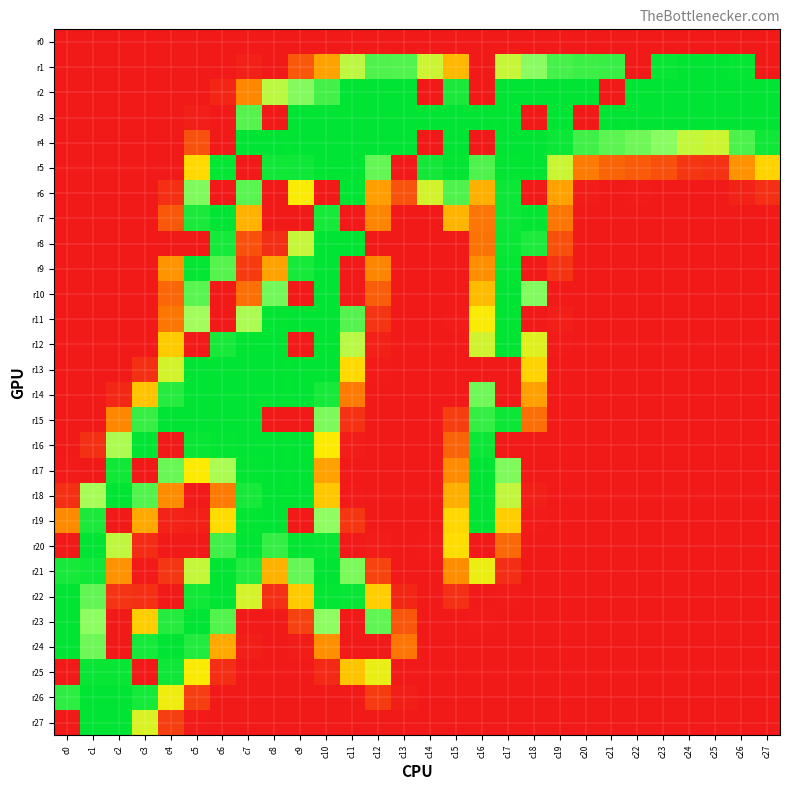

Reading right to left, what are all the values shown in this chart?

r0: c27=0	c26=0	c25=0	c24=0	c23=0	c22=0	c21=0	c20=0	c19=0	c18=0	c17=0	c16=0	c15=0	c14=0	c13=0	c12=0	c11=0	c10=0	c9=0	c8=0	c7=0	c6=0	c5=0	c4=0	c3=0	c2=0	c1=0	c0=0
r1: c27=0	c26=253	c25=255	c24=255	c23=252	c22=0	c21=232	c20=230	c19=226	c18=197	c17=162	c16=0	c15=93	c14=159	c13=221	c12=222	c11=168	c10=79	c9=35	c8=0	c7=4	c6=0	c5=0	c4=0	c3=0	c2=0	c1=0	c0=0
r2: c27=255	c26=255	c25=255	c24=255	c23=255	c22=255	c21=0	c20=255	c19=255	c18=255	c17=255	c16=0	c15=244	c14=0	c13=255	c12=255	c11=255	c10=227	c9=200	c8=169	c7=61	c6=7	c5=0	c4=0	c3=0	c2=0	c1=0	c0=0
r3: c27=255	c26=255	c25=255	c24=255	c23=255	c22=255	c21=255	c20=0	c19=255	c18=0	c17=255	c16=255	c15=255	c14=255	c13=255	c12=255	c11=255	c10=255	c9=255	c8=0	c7=219	c6=0	c5=3	c4=0	c3=0	c2=0	c1=0	c0=0
r4: c27=248	c26=223	c25=158	c24=164	c23=198	c22=209	c21=217	c20=228	c19=250	c18=255	c17=255	c16=0	c15=255	c14=0	c13=255	c12=255	c11=255	c10=255	c9=255	c8=255	c7=255	c6=0	c5=31	c4=0	c3=0	c2=0	c1=0	c0=0
r5: c27=112	c26=68	c25=14	c24=16	c23=30	c22=37	c21=42	c20=54	c19=161	c18=255	c17=254	c16=222	c15=254	c14=247	c13=0	c12=213	c11=255	c10=255	c9=249	c8=248	c7=0	c6=253	c5=116	c4=0	c3=0	c2=0	c1=0	c0=0
r6: c27=12	c26=5	c25=0	c24=0	c23=0	c22=1	c21=0	c20=2	c19=79	c18=0	c17=250	c16=88	c15=222	c14=155	c13=32	c12=76	c11=255	c10=0	c9=130	c8=0	c7=218	c6=0	c5=202	c4=12	c3=0	c2=0	c1=0	c0=0
r7: c27=0	c26=0	c25=0	c24=0	c23=0	c22=0	c21=0	c20=0	c19=52	c18=254	c17=250	c16=51	c15=91	c14=0	c13=0	c12=60	c11=0	c10=246	c9=0	c8=0	c7=90	c6=255	c5=244	c4=35	c3=0	c2=0	c1=0	c0=0
r8: c27=0	c26=0	c25=0	c24=0	c23=0	c22=0	c21=0	c20=0	c19=30	c18=243	c17=251	c16=50	c15=0	c14=0	c13=0	c12=0	c11=255	c10=255	c9=163	c8=11	c7=31	c6=246	c5=0	c4=0	c3=0	c2=0	c1=0	c0=0
r9: c27=0	c26=0	c25=0	c24=0	c23=0	c22=0	c21=0	c20=0	c19=15	c18=0	c17=253	c16=66	c15=0	c14=0	c13=0	c12=60	c11=0	c10=255	c9=246	c8=79	c7=19	c6=219	c5=253	c4=69	c3=0	c2=0	c1=0	c0=0
r10: c27=0	c26=0	c25=0	c24=0	c23=0	c22=0	c21=0	c20=0	c19=0	c18=201	c17=255	c16=96	c15=0	c14=0	c13=0	c12=38	c11=0	c10=255	c9=0	c8=207	c7=48	c6=0	c5=218	c4=43	c3=0	c2=0	c1=0	c0=0
r11: c27=0	c26=0	c25=0	c24=0	c23=0	c22=0	c21=0	c20=0	c19=3	c18=0	c17=255	c16=131	c15=1	c14=0	c13=0	c12=15	c11=219	c10=255	c9=255	c8=254	c7=179	c6=0	c5=185	c4=52	c3=0	c2=0	c1=0	c0=0
r12: c27=0	c26=0	c25=0	c24=0	c23=0	c22=0	c21=0	c20=0	c19=1	c18=147	c17=255	c16=157	c15=0	c14=0	c13=0	c12=4	c11=171	c10=255	c9=0	c8=255	c7=255	c6=245	c5=0	c4=107	c3=0	c2=0	c1=0	c0=0
r13: c27=0	c26=0	c25=0	c24=0	c23=0	c22=0	c21=0	c20=0	c19=0	c18=112	c17=0	c16=0	c15=0	c14=0	c13=0	c12=1	c11=116	c10=255	c9=255	c8=255	c7=255	c6=255	c5=255	c4=155	c3=13	c2=0	c1=0	c0=0
r14: c27=0	c26=0	c25=0	c24=0	c23=0	c22=0	c21=0	c20=0	c19=0	c18=77	c17=0	c16=208	c15=0	c14=0	c13=0	c12=0	c11=54	c10=246	c9=255	c8=255	c7=255	c6=255	c5=255	c4=239	c3=101	c2=8	c1=0	c0=0
r15: c27=0	c26=0	c25=0	c24=0	c23=0	c22=0	c21=0	c20=0	c19=0	c18=48	c17=250	c16=233	c15=21	c14=0	c13=0	c12=0	c11=14	c10=203	c9=0	c8=0	c7=255	c6=255	c5=255	c4=255	c3=232	c2=61	c1=0	c0=0
r16: c27=0	c26=0	c25=0	c24=0	c23=0	c22=0	c21=0	c20=0	c19=0	c18=0	c17=0	c16=250	c15=42	c14=0	c13=0	c12=0	c11=2	c10=128	c9=255	c8=255	c7=255	c6=254	c5=252	c4=0	c3=255	c2=178	c1=13	c0=0
r17: c27=0	c26=0	c25=0	c24=0	c23=0	c22=0	c21=0	c20=0	c19=0	c18=0	c17=202	c16=255	c15=64	c14=0	c13=0	c12=0	c11=0	c10=78	c9=255	c8=255	c7=254	c6=179	c5=128	c4=211	c3=0	c2=248	c1=0	c0=1
r18: c27=0	c26=0	c25=0	c24=0	c23=0	c22=0	c21=0	c20=0	c19=0	c18=3	c17=165	c16=255	c15=88	c14=0	c13=0	c12=0	c11=1	c10=104	c9=255	c8=255	c7=245	c6=54	c5=0	c4=64	c3=220	c2=255	c1=182	c0=12
r19: c27=0	c26=0	c25=0	c24=0	c23=0	c22=0	c21=0	c20=0	c19=0	c18=1	c17=109	c16=255	c15=115	c14=0	c13=0	c12=0	c11=16	c10=195	c9=0	c8=255	c7=254	c6=118	c5=4	c4=6	c3=83	c2=0	c1=244	c0=63
r20: c27=0	c26=0	c25=0	c24=0	c23=0	c22=0	c21=0	c20=0	c19=0	c18=0	c17=44	c16=0	c15=119	c14=1	c13=0	c12=2	c11=0	c10=252	c9=254	c8=233	c7=255	c6=228	c5=0	c4=0	c3=10	c2=167	c1=255	c0=0
r21: c27=0	c26=0	c25=0	c24=0	c23=0	c22=0	c21=0	c20=0	c19=0	c18=0	c17=11	c16=139	c15=65	c14=0	c13=0	c12=24	c11=204	c10=255	c9=212	c8=89	c7=241	c6=255	c5=164	c4=16	c3=1	c2=68	c1=248	c0=245
r22: c27=0	c26=0	c25=0	c24=0	c23=0	c22=0	c21=0	c20=0	c19=0	c18=0	c17=1	c16=0	c15=13	c14=0	c13=7	c12=108	c11=252	c10=253	c9=107	c8=12	c7=154	c6=255	c5=248	c4=0	c3=12	c2=15	c1=214	c0=255
r23: c27=0	c26=0	c25=0	c24=0	c23=0	c22=0	c21=0	c20=0	c19=0	c18=0	c17=0	c16=1	c15=0	c14=0	c13=34	c12=215	c11=0	c10=196	c9=23	c8=0	c7=0	c6=220	c5=255	c4=239	c3=108	c2=0	c1=196	c0=255
r24: c27=0	c26=0	c25=0	c24=0	c23=0	c22=0	c21=0	c20=0	c19=0	c18=0	c17=0	c16=0	c15=0	c14=0	c13=51	c12=0	c11=0	c10=66	c9=2	c8=0	c7=3	c6=83	c5=241	c4=255	c3=246	c2=0	c1=209	c0=255
r25: c27=0	c26=0	c25=0	c24=0	c23=0	c22=0	c21=0	c20=0	c19=0	c18=0	c17=0	c16=0	c15=0	c14=0	c13=0	c12=141	c11=102	c10=9	c9=0	c8=0	c7=0	c6=11	c5=130	c4=249	c3=0	c2=252	c1=252	c0=0
r26: c27=0	c26=0	c25=0	c24=0	c23=0	c22=0	c21=0	c20=0	c19=0	c18=0	c17=0	c16=0	c15=0	c14=0	c13=3	c12=19	c11=0	c10=0	c9=0	c8=0	c7=0	c6=0	c5=21	c4=137	c3=246	c2=255	c1=255	c0=236
r27: c27=0	c26=0	c25=0	c24=0	c23=0	c22=0	c21=0	c20=0	c19=0	c18=0	c17=0	c16=0	c15=0	c14=0	c13=0	c12=0	c11=0	c10=0	c9=0	c8=0	c7=0	c6=0	c5=1	c4=21	c3=151	c2=255	c1=255	c0=0